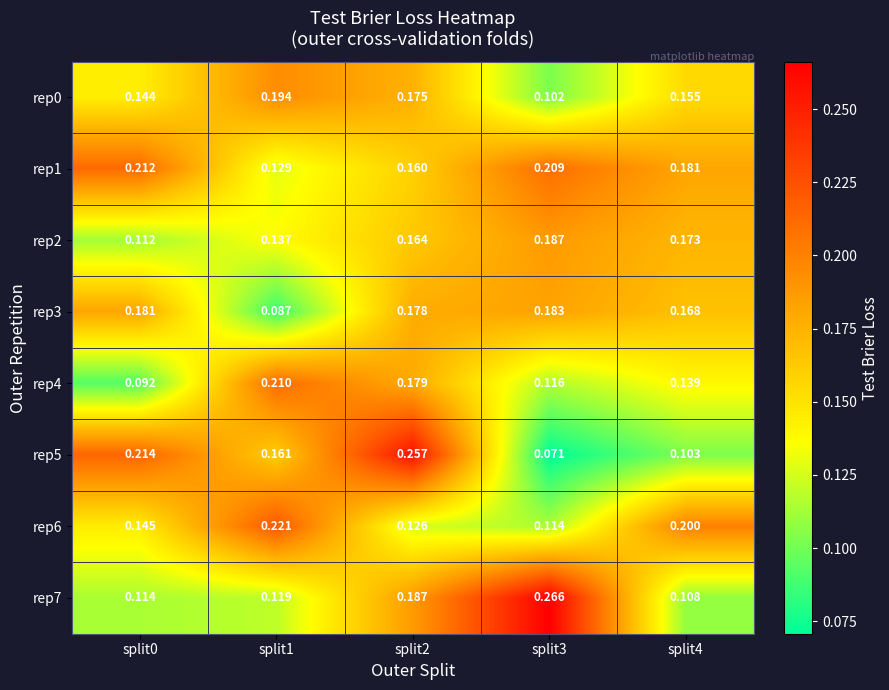

Is the value of rep4 at split2 greater than the value of rep0 at split2?

Yes